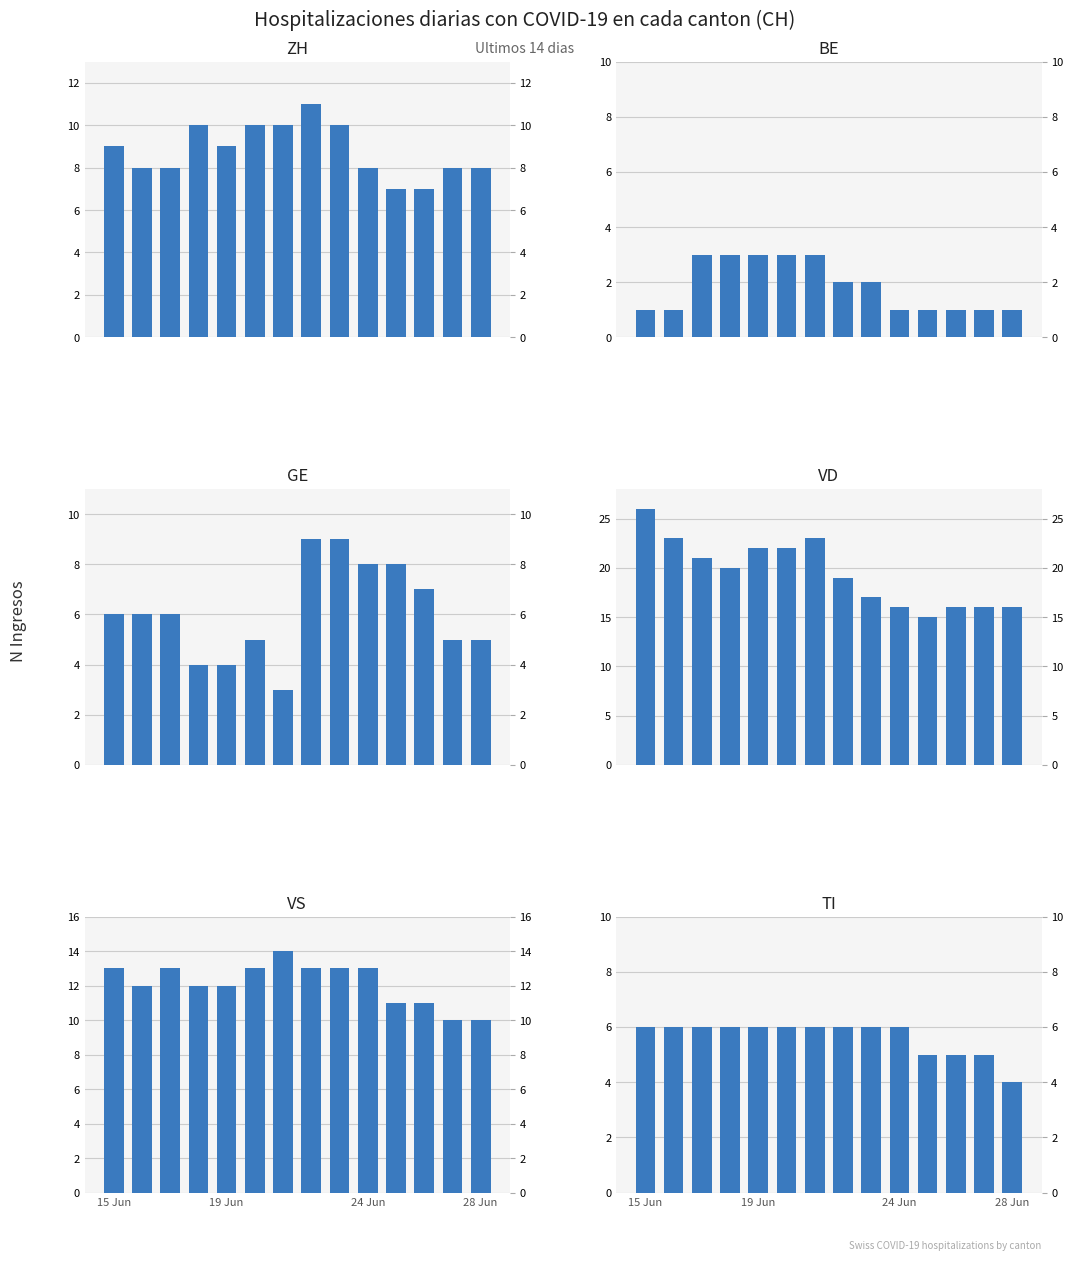

At which category is the sum across all series the highest?

15 Jun